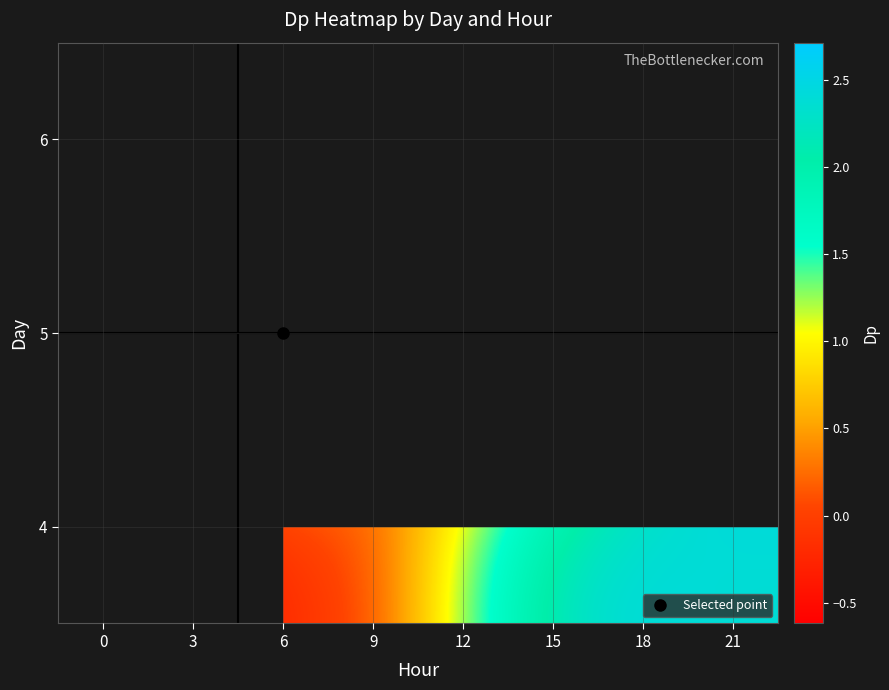

Between 15 and 21, which is larger?

21